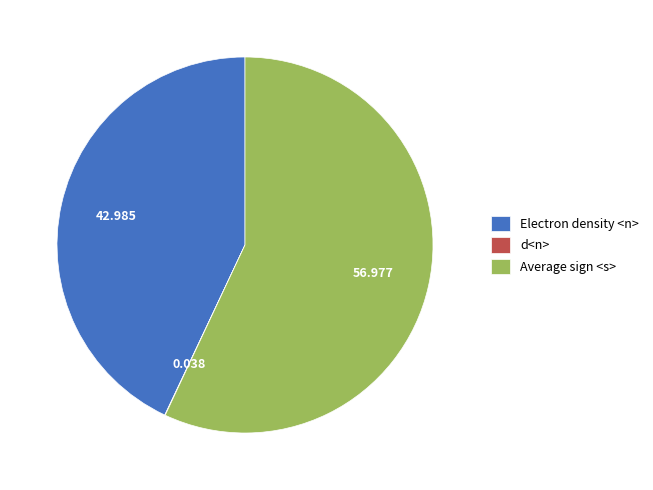

What is the largest slice in the pie chart?

Average sign <s>